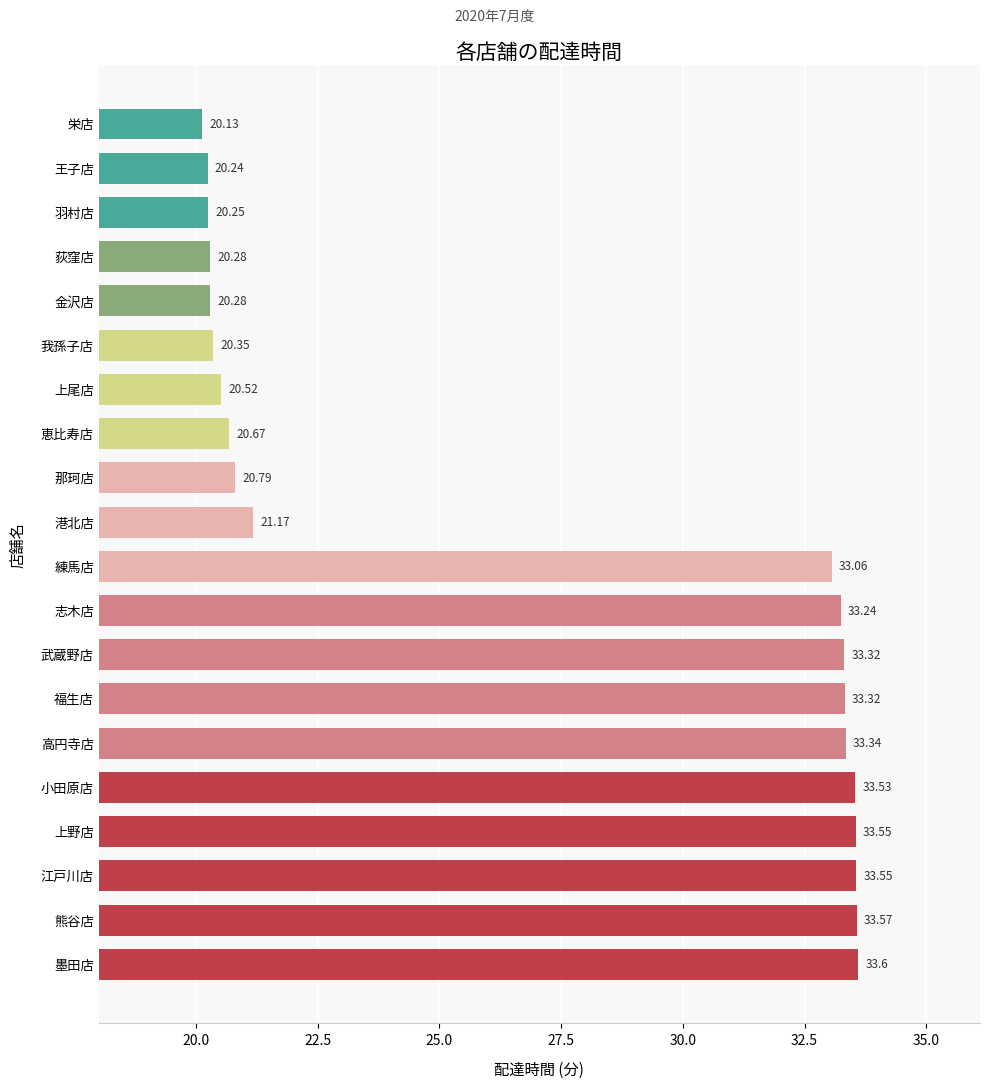

Which label corresponds to the smallest value in the chart?

栄店